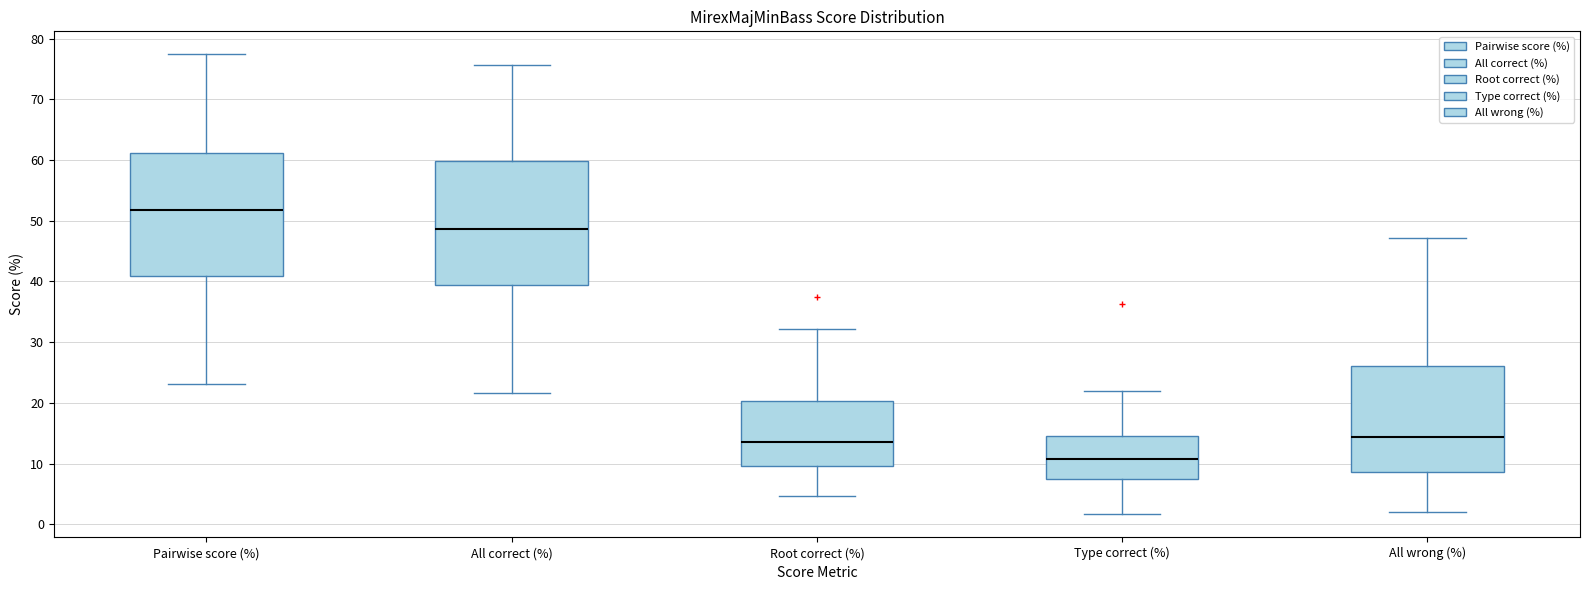

Reading left to right, read every box against the y-axis: the position of its median line, the range the box covers, and the ends of its whiskers. The values are not printed on the chart, so give them approximately, as read against the axis.

Pairwise score (%): median 52, box 41 to 61, whiskers 23 to 77
All correct (%): median 49, box 39 to 60, whiskers 22 to 76
Root correct (%): median 14, box 10 to 20, whiskers 5 to 32
Type correct (%): median 11, box 7 to 14, whiskers 2 to 22
All wrong (%): median 14, box 9 to 26, whiskers 2 to 47